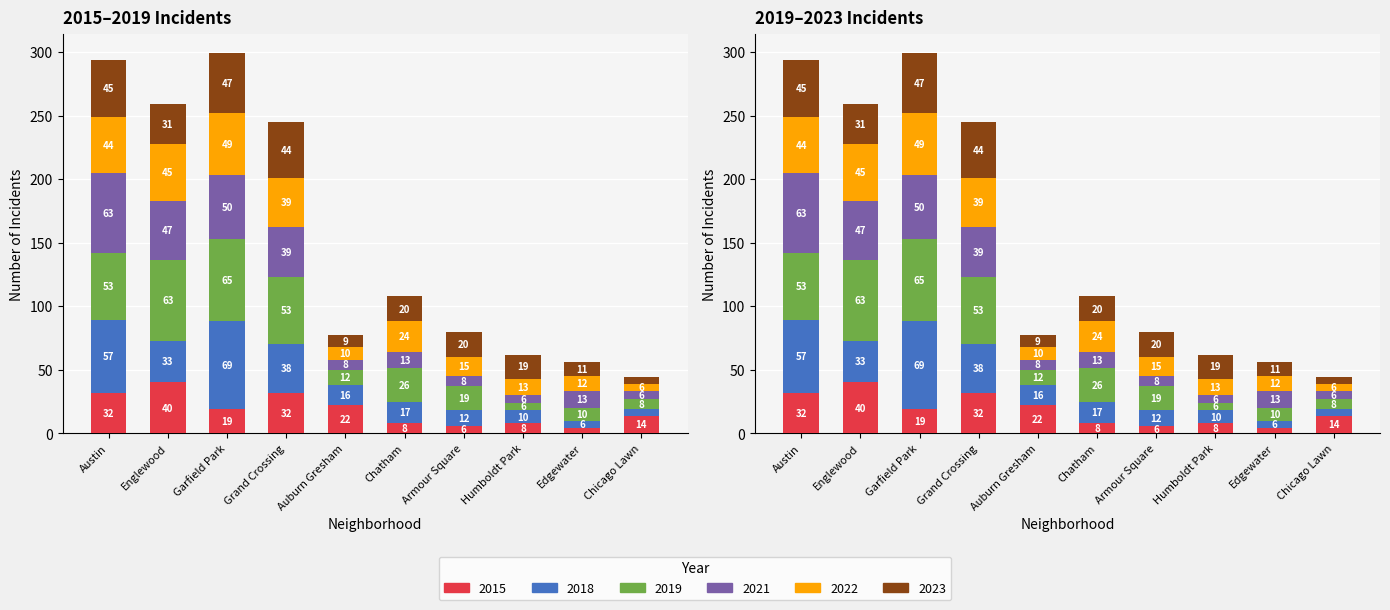

What is the greatest value displayed?

69